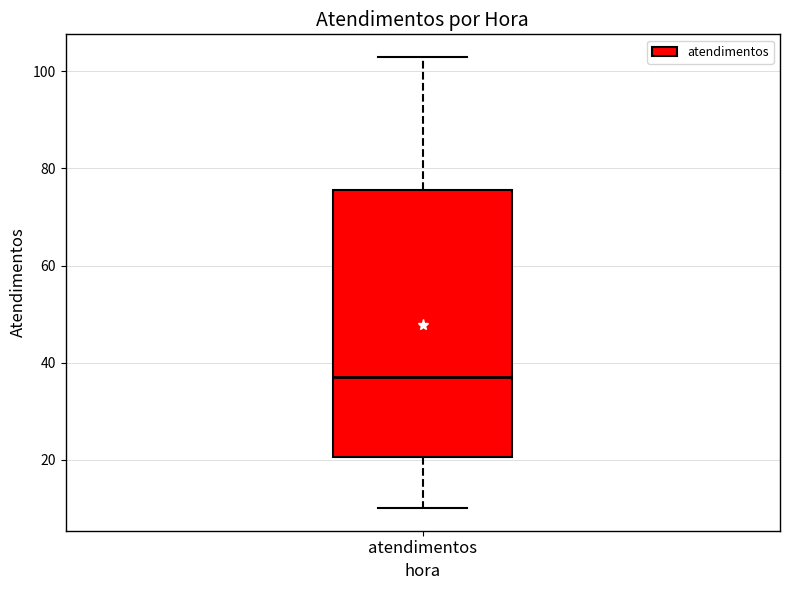

Read this box plot against the y-axis: the position of the median line, the range covered by the box, and the ends of both whiskers. The values are not printed on the chart, so give them approximately, as read against the axis.

median 38, box 20 to 76, whiskers 10 to 104